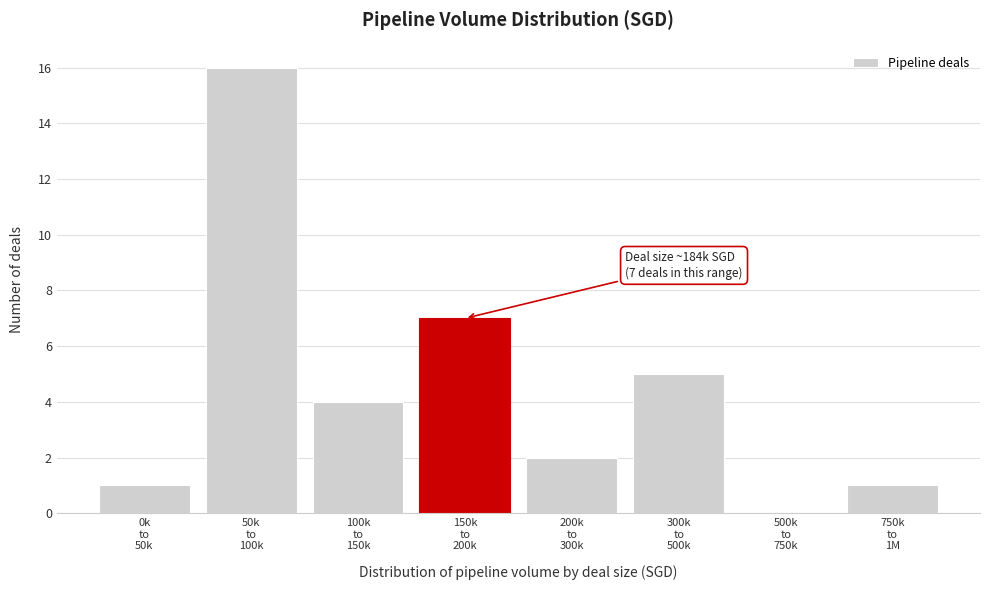

What is the greatest value displayed?

16